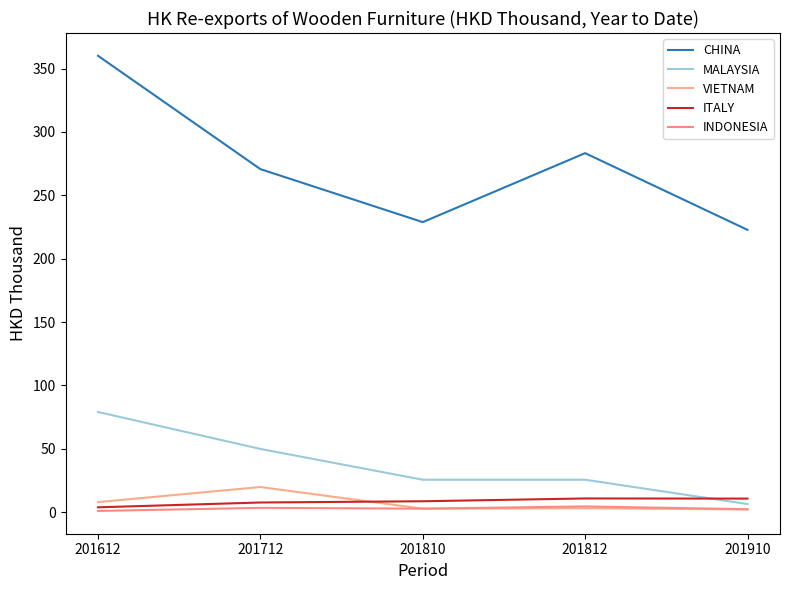

Does the chart display data point markers on the line(s)?

No